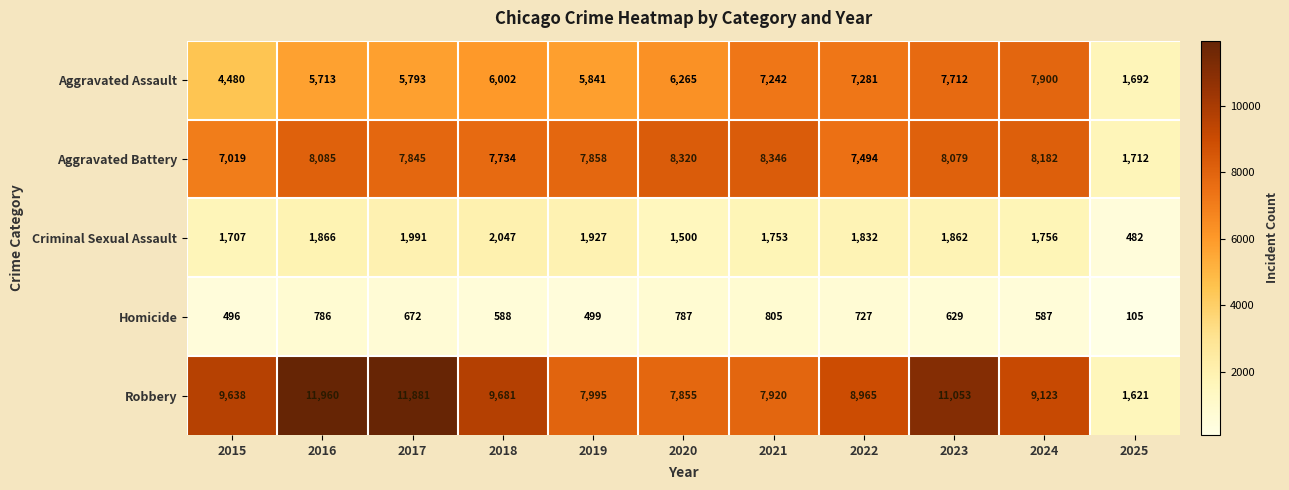

Between 2015 and 2017, which series saw the biggest shift?

Robbery